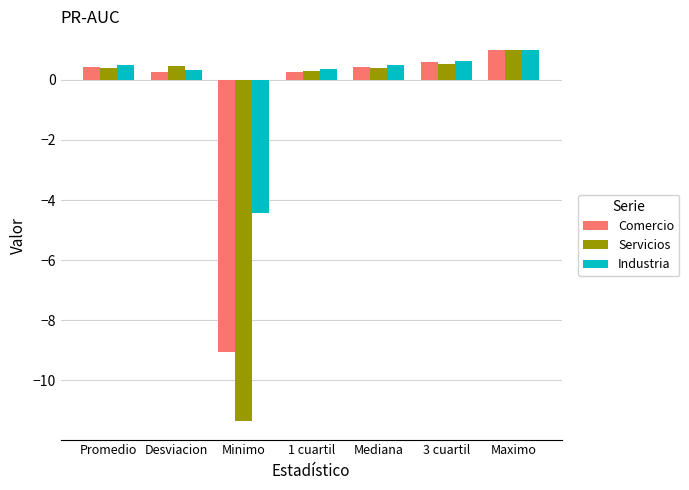

At which label does Comercio first exceed 0?

Promedio